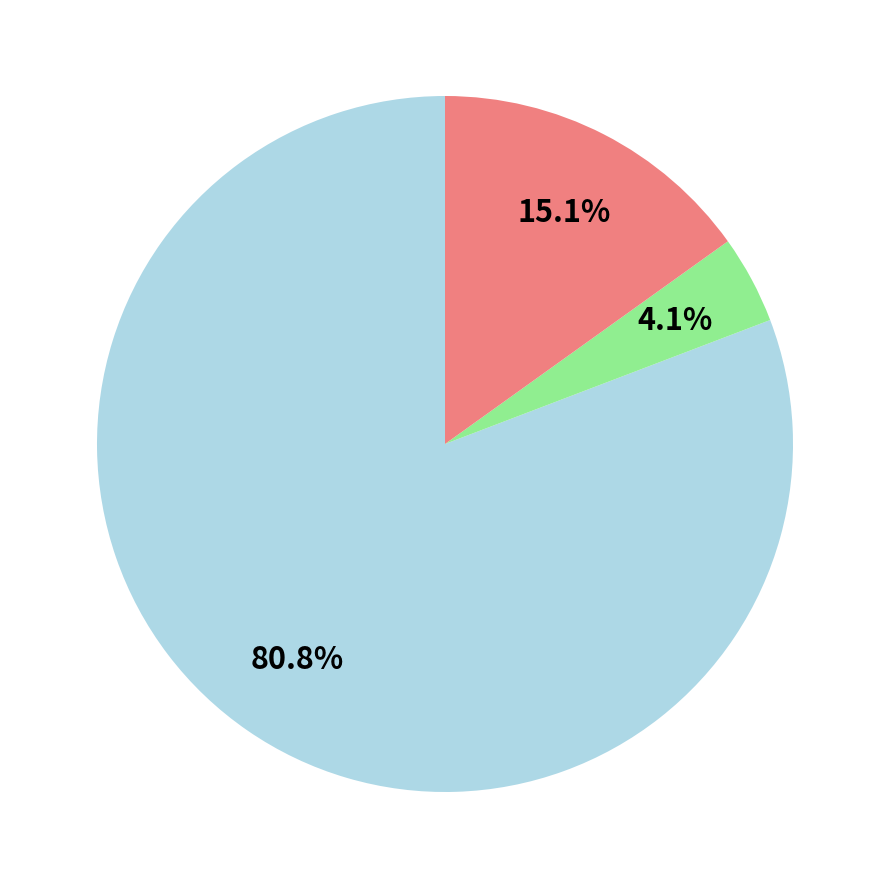

Does any single category account for the majority?

Yes